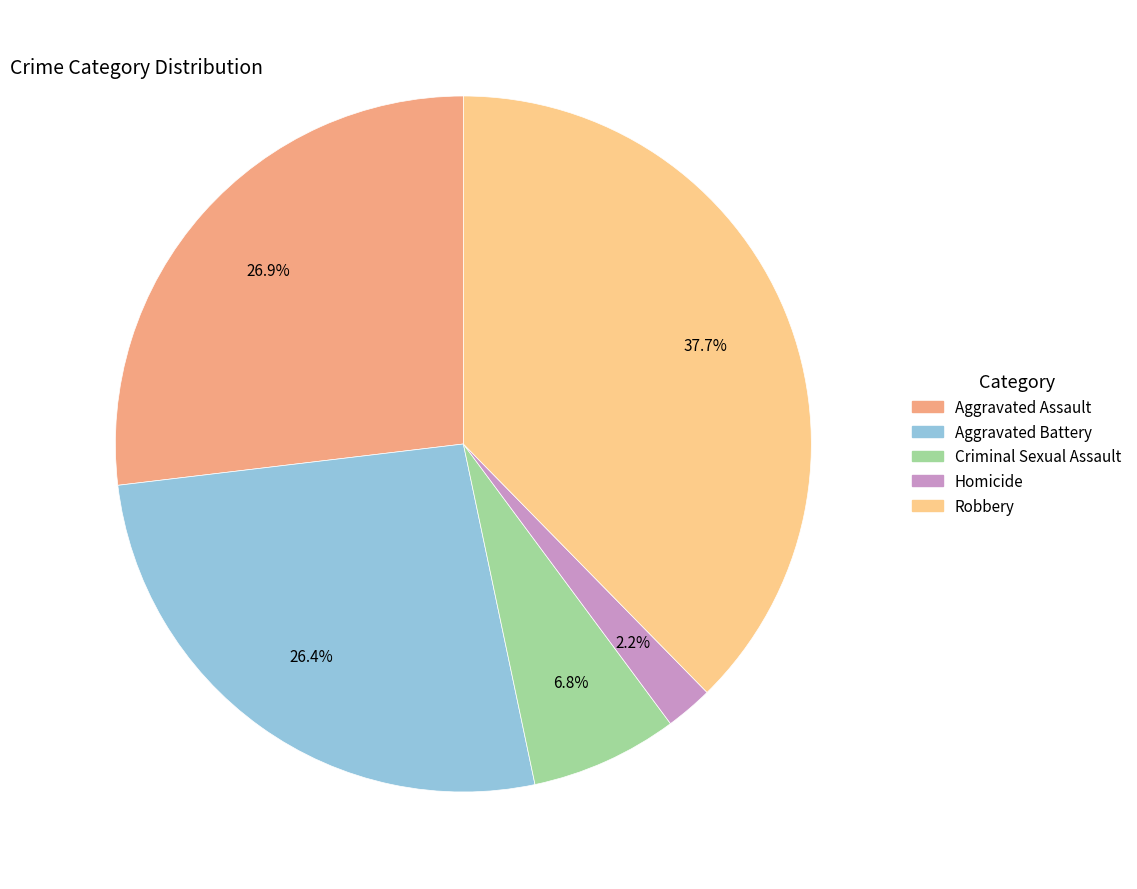

What is the largest slice in the pie chart?

Robbery